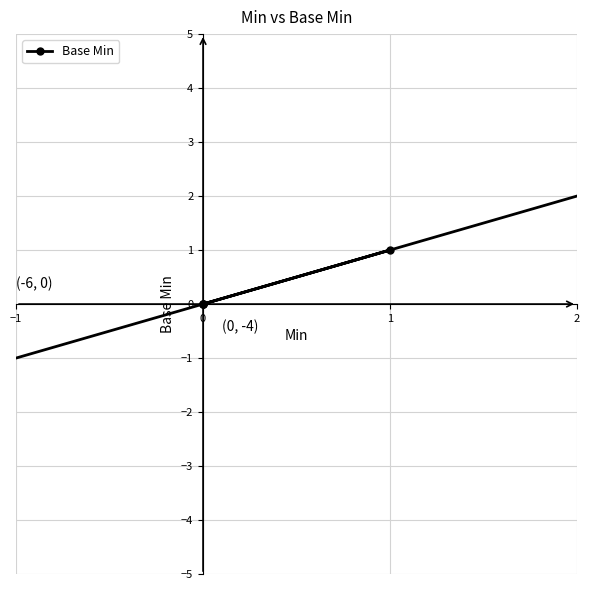

The chart shows a value of 0 at 0. True or false?

False